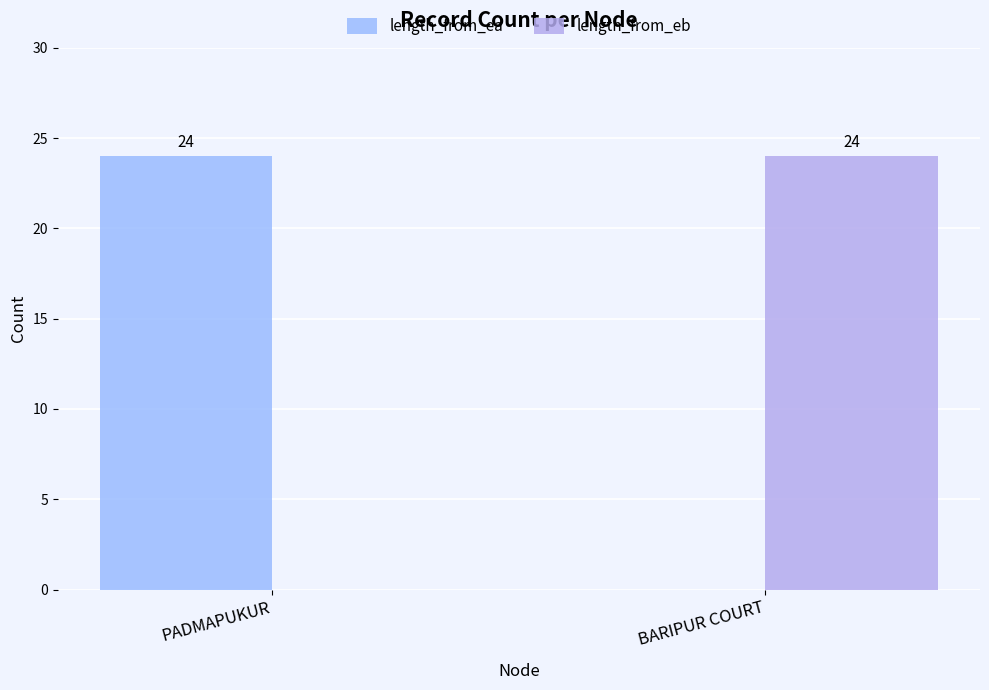

What is the average value of the length_from_eb series?

12